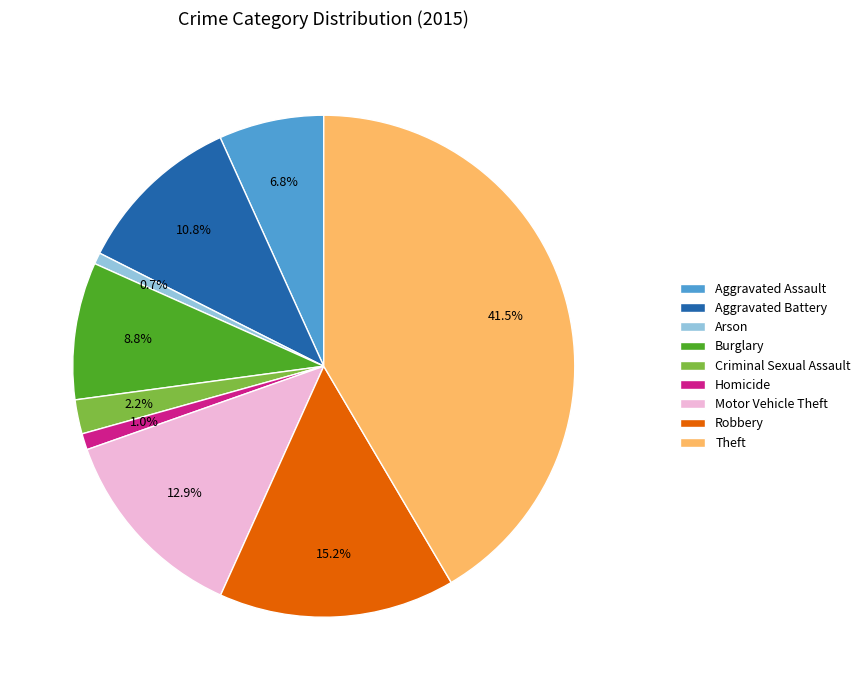

How much of the chart is everything except Theft?

58.5%